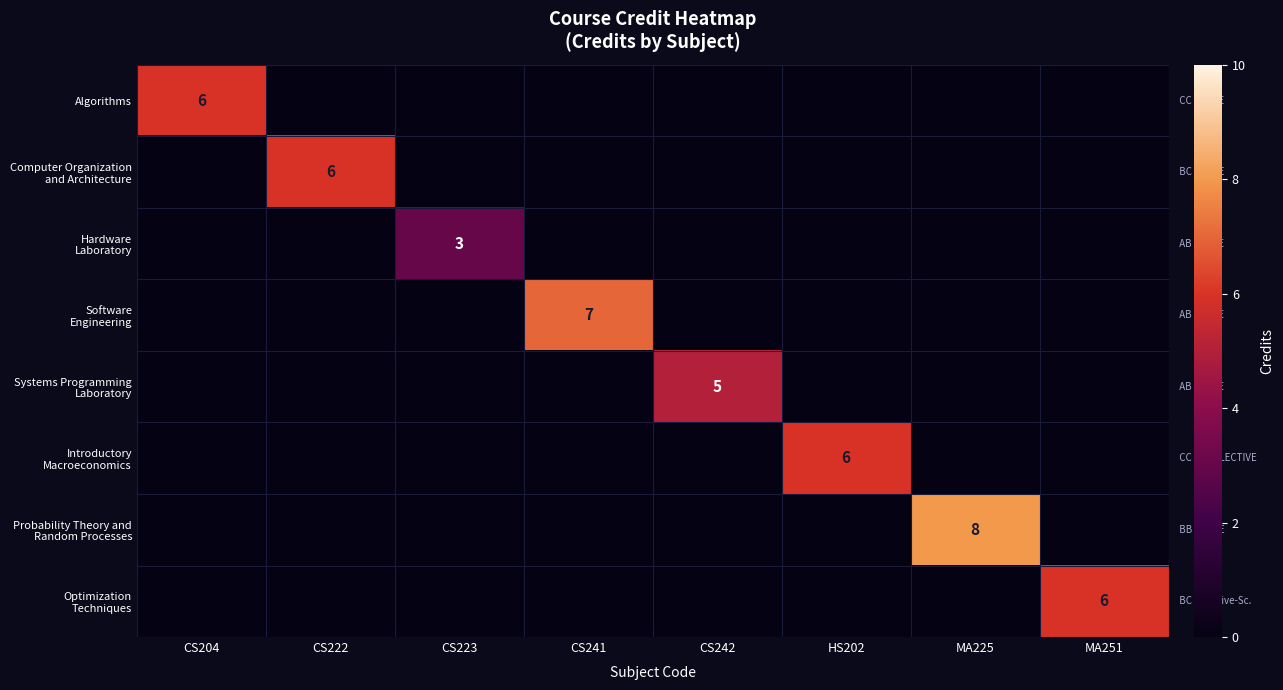

List the series in order of their peak value, lowest first.

Hardware Laboratory, Systems Programming Laboratory, Algorithms, Computer Organization and Architecture, Introductory Macroeconomics, Optimization Techniques, Software Engineering, Probability Theory and Random Processes